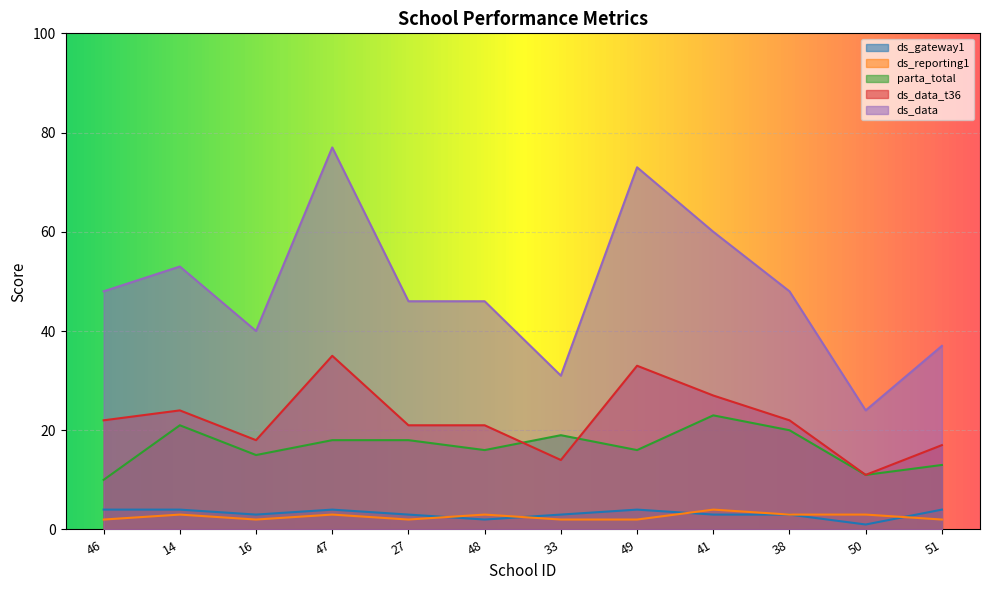

At which category is the sum across all series the highest?

47